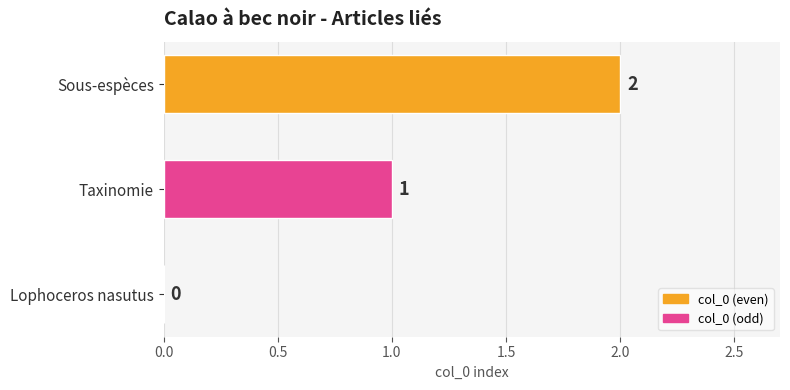

How many values are between 0 and 2?

3